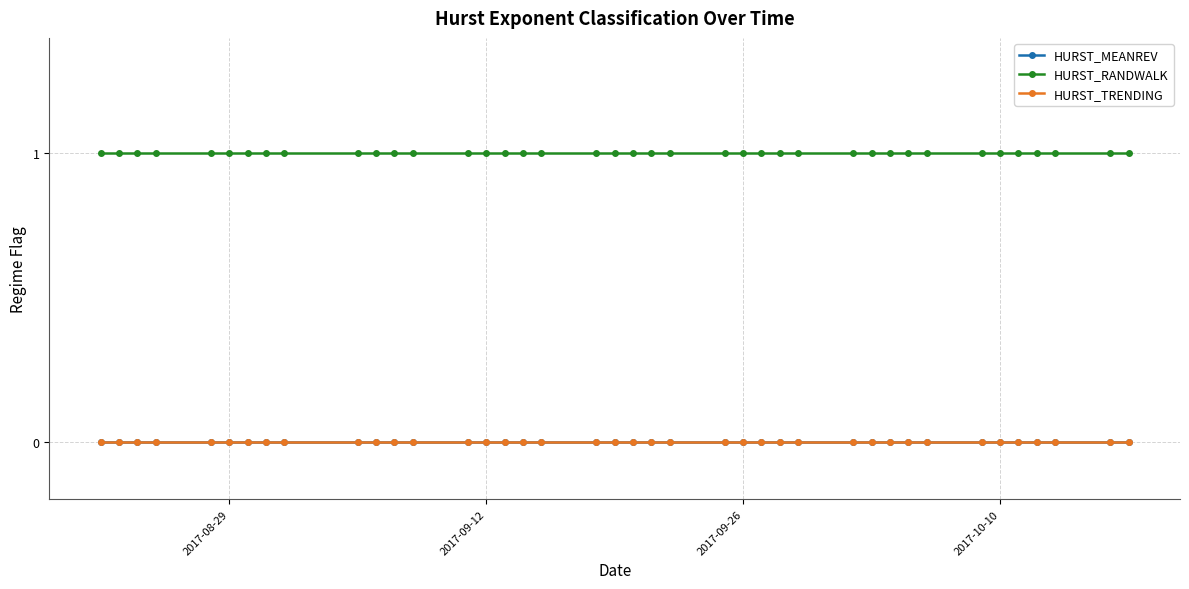

Is this an area chart (filled region under the line)?

No